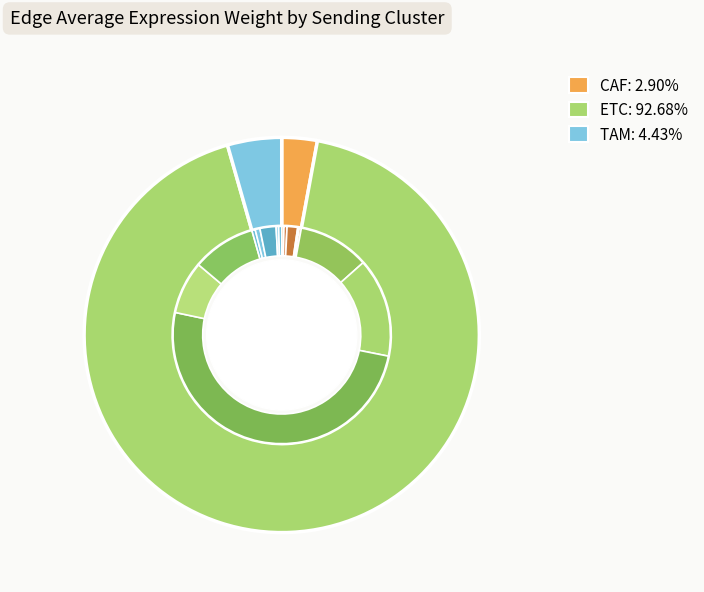

Is it true that ETC is 8% of the pie?

False